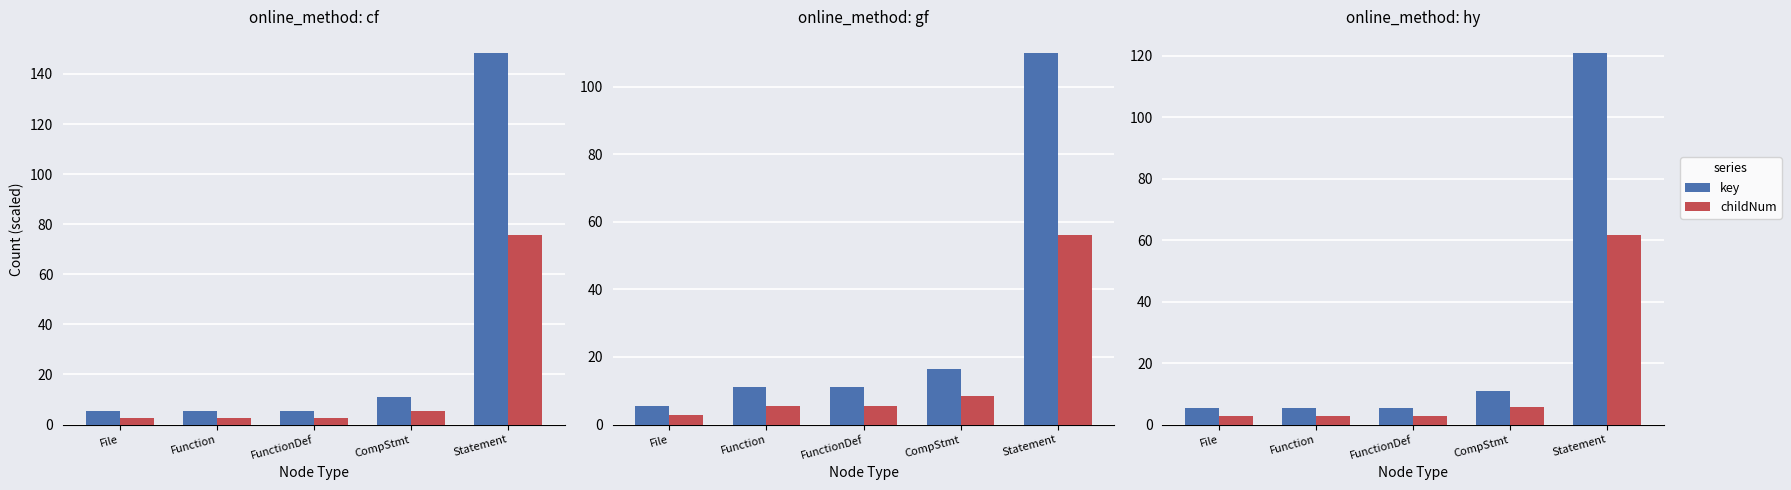

Is the value of key at File greater than the value of childNum at File?

Yes